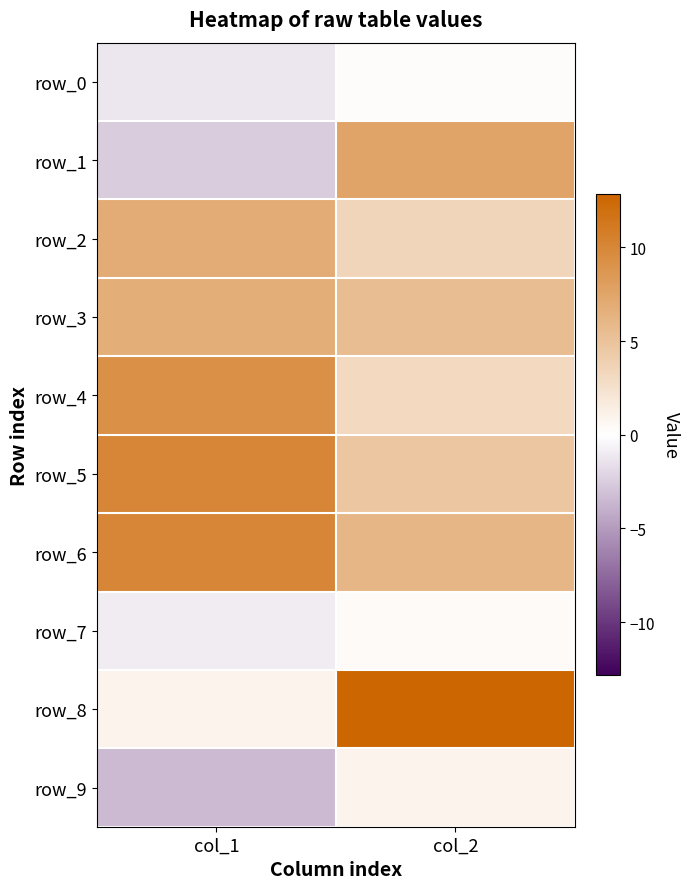

How many positive values does the row_7 series have?

1